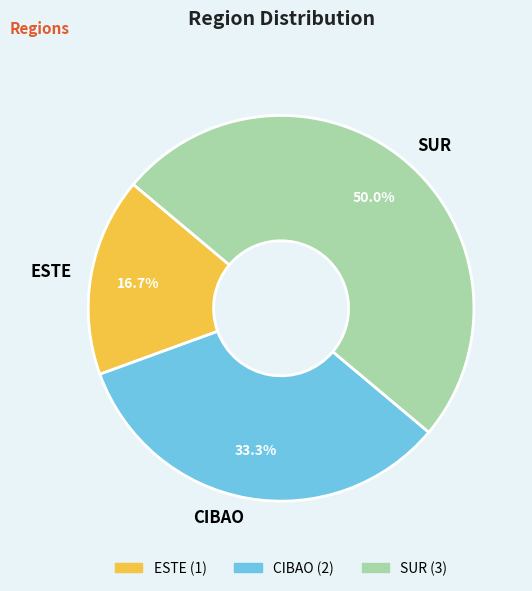

Does ESTE account for over 50% of the chart?

No